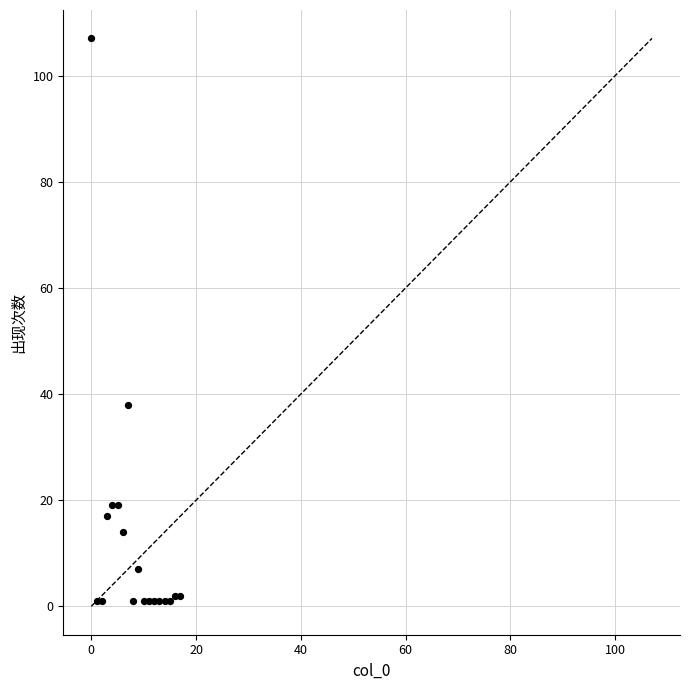

What Y value in the scatter plot is closest to 54?

38